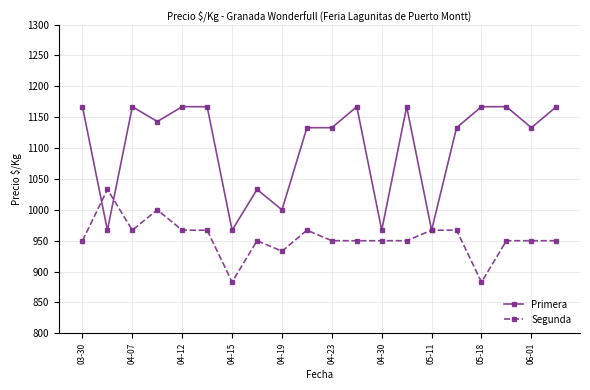

True or false: Primera has more than 0 points higher than both neighbors.

True